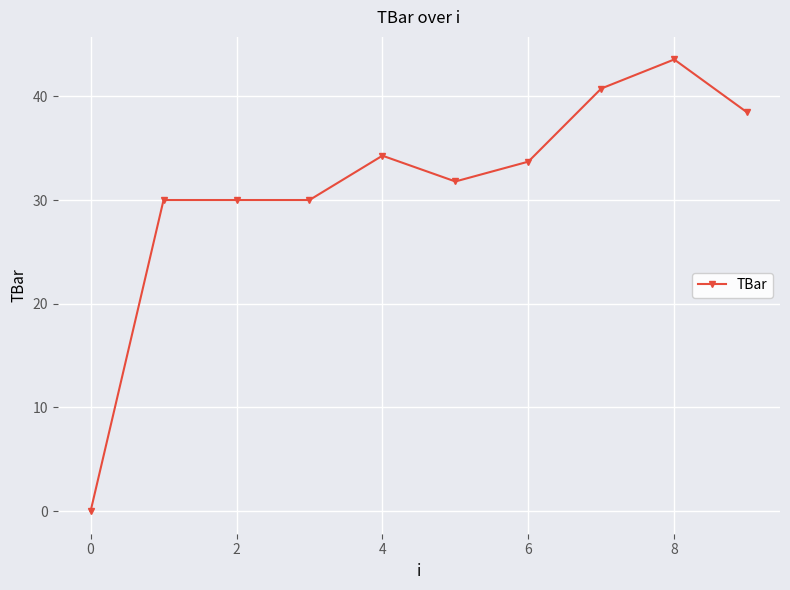

Does the chart display data point markers on the line(s)?

Yes